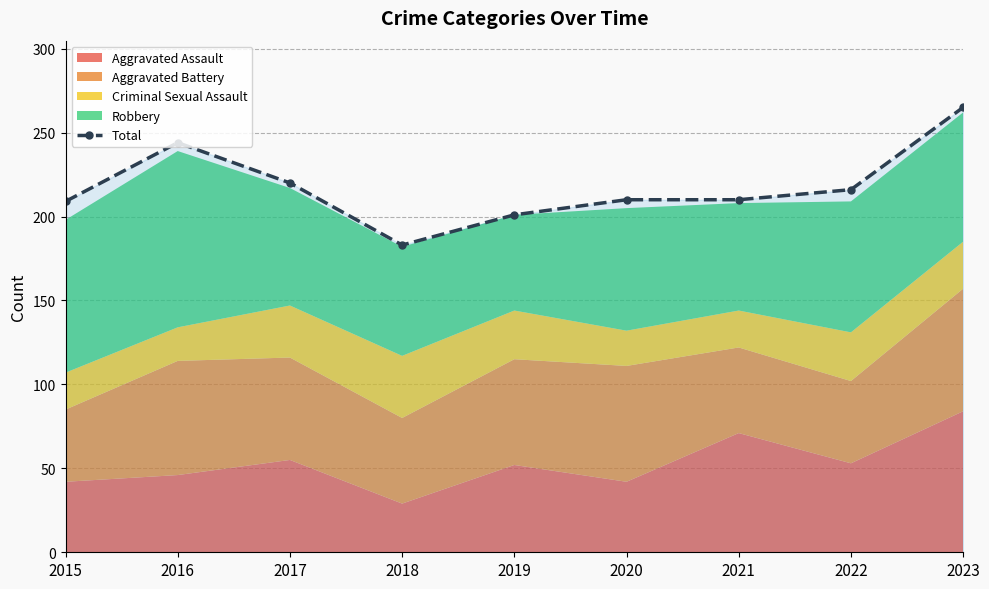

At which category does the chart reach its peak across all series?

2023